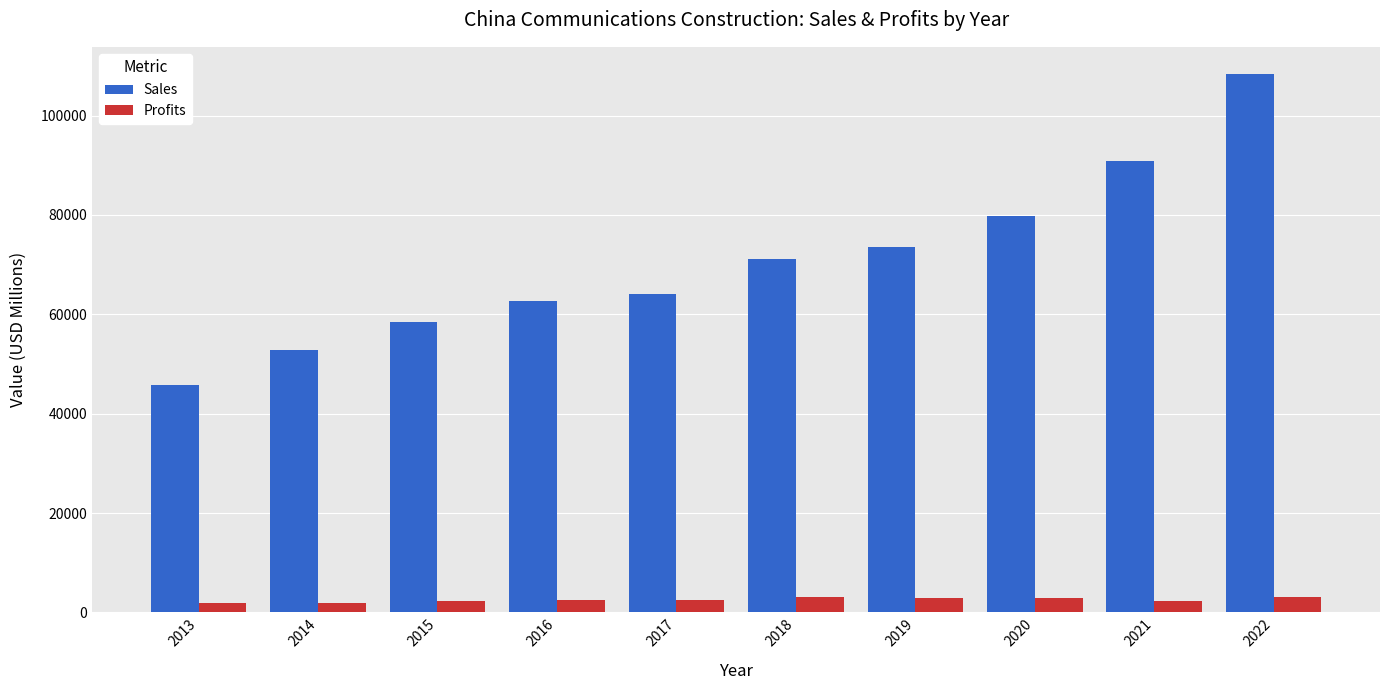

How many values in the Sales series are below 71159?

5